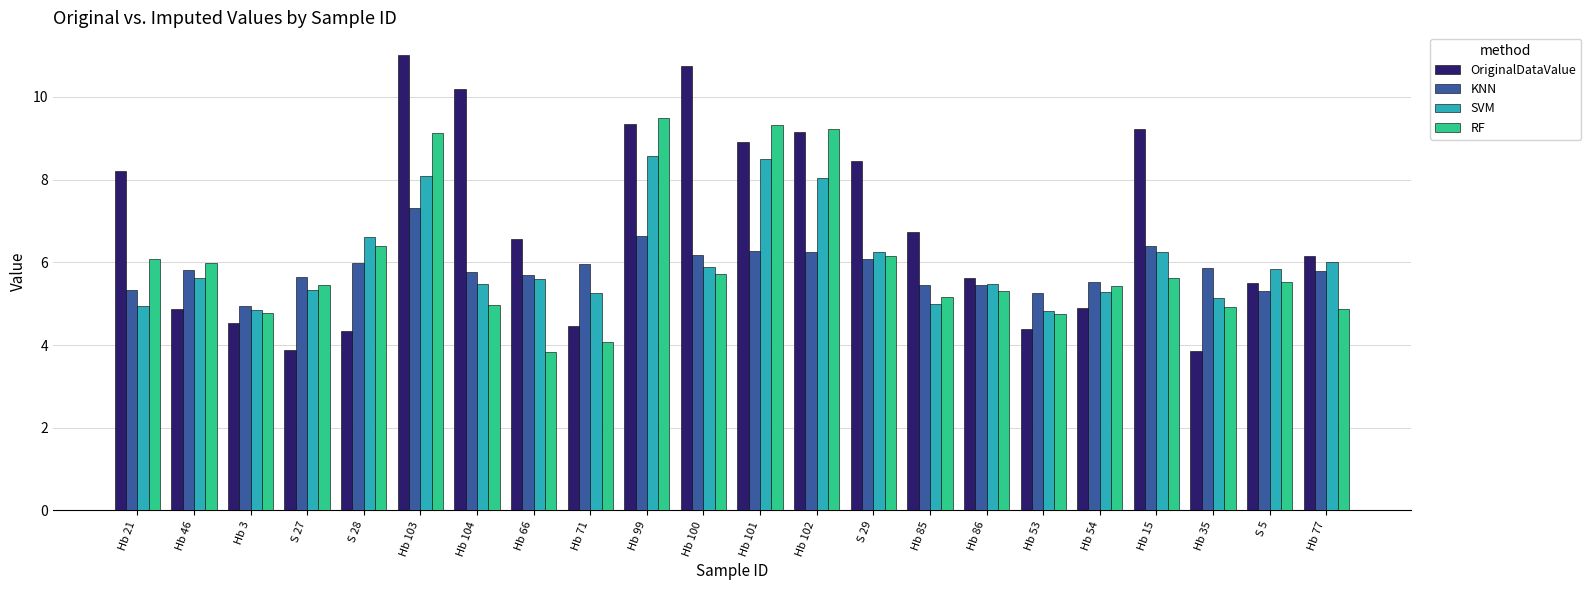

True or false: RF has a value of 9.3 at Hb 21.

False